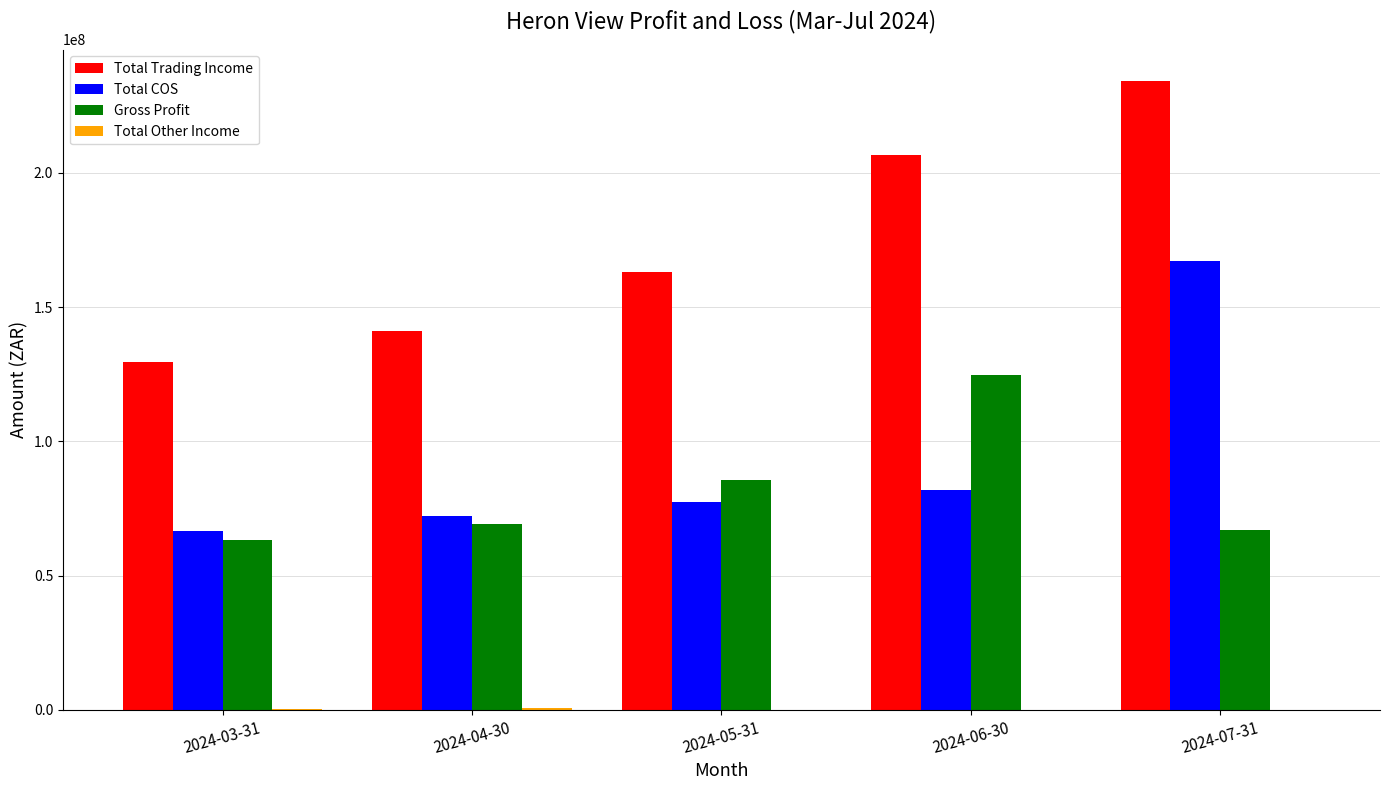

How many values in the Total Trading Income series exceed 163060612?

3